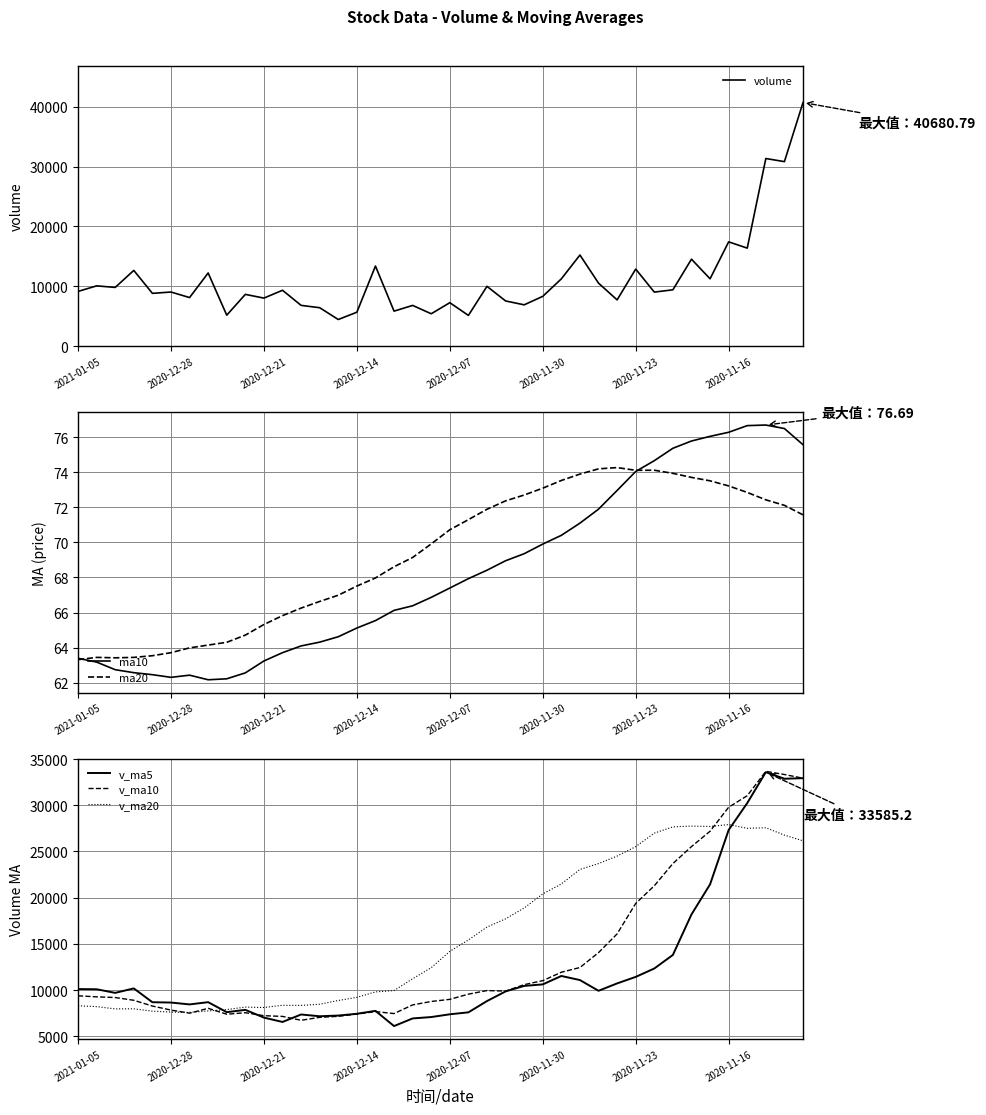

What is the sum of all v_ma20 values?

641479.2